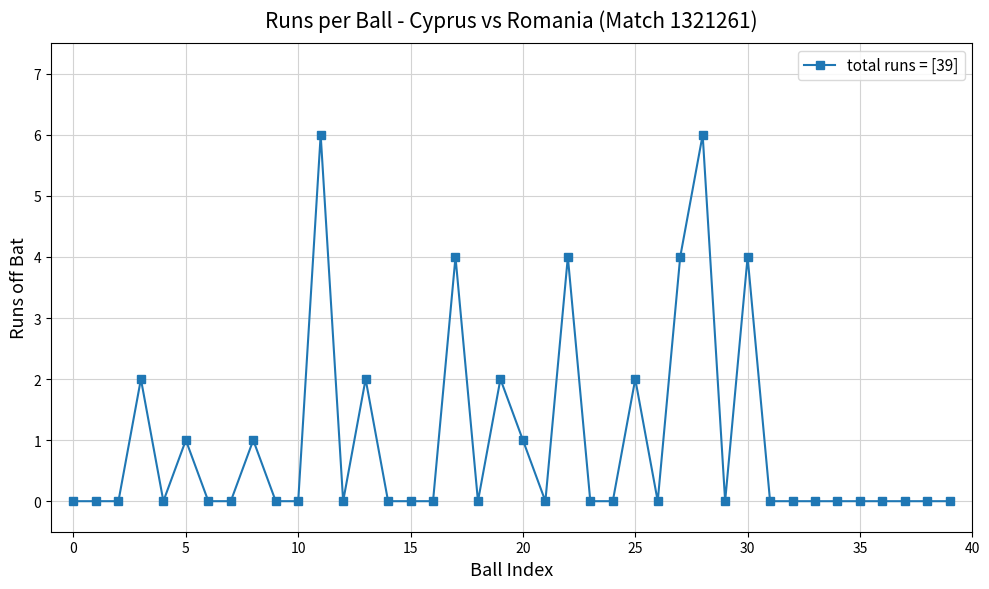

What is the maximum value shown in the chart?

6